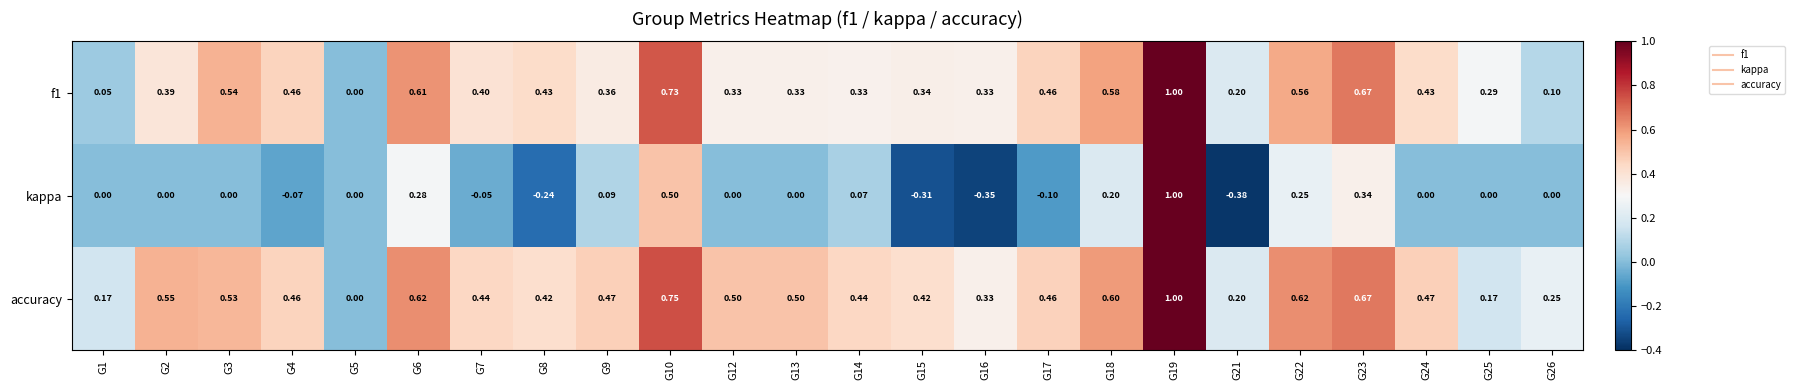

Which series has the widest spread of values?

kappa